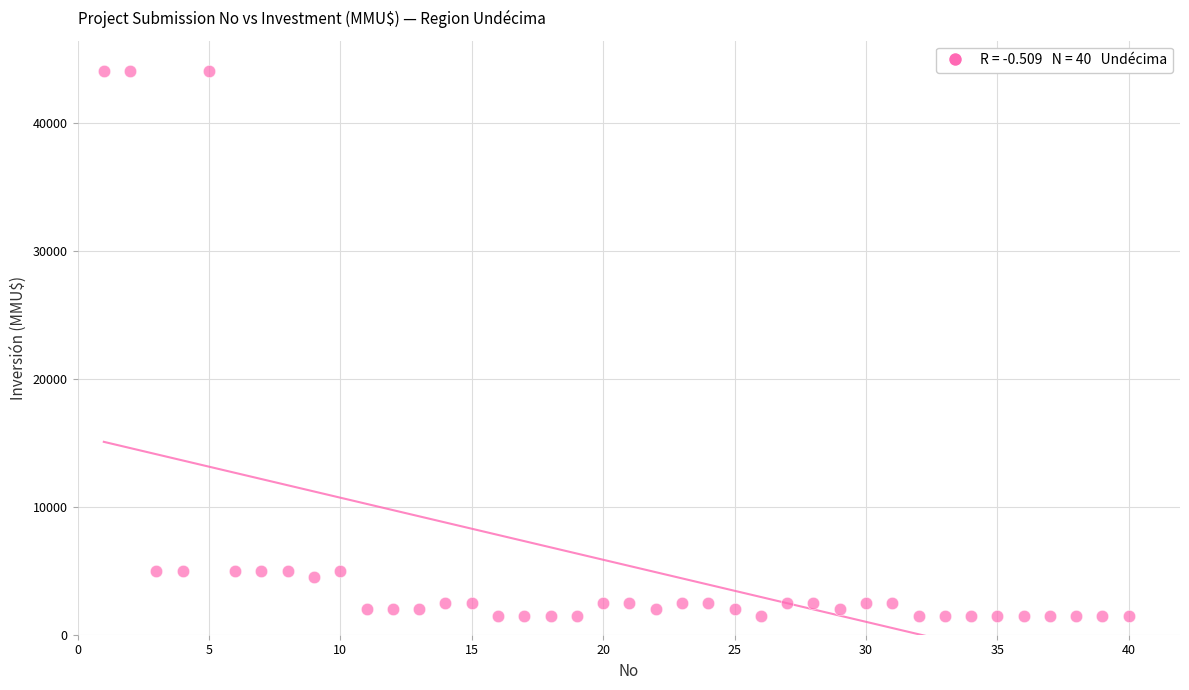

What is the range of Y values (max minus min)?

42500